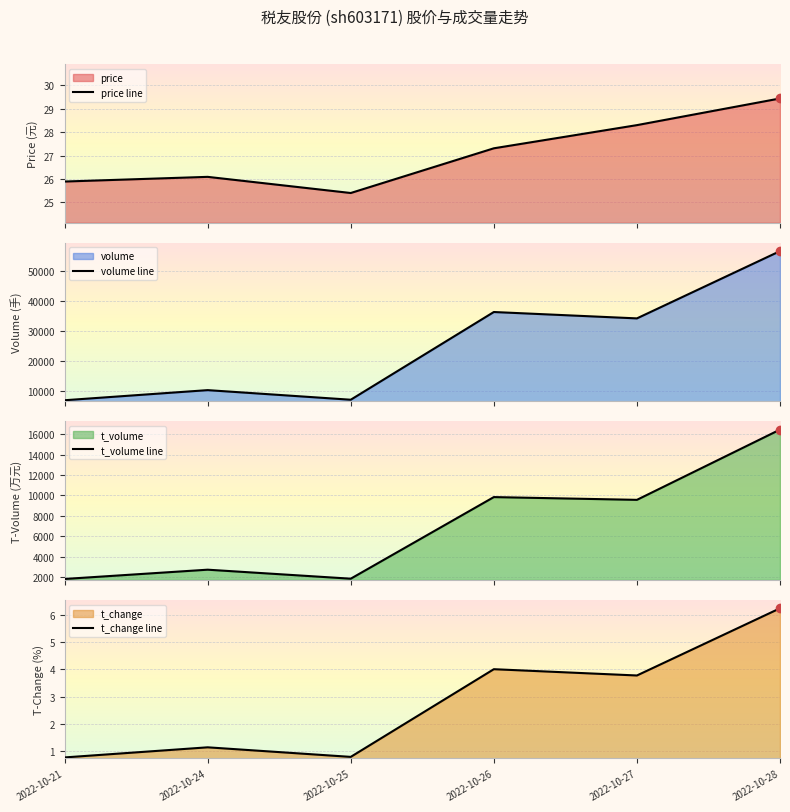

Where is the first local minimum for volume line?

2022-10-25